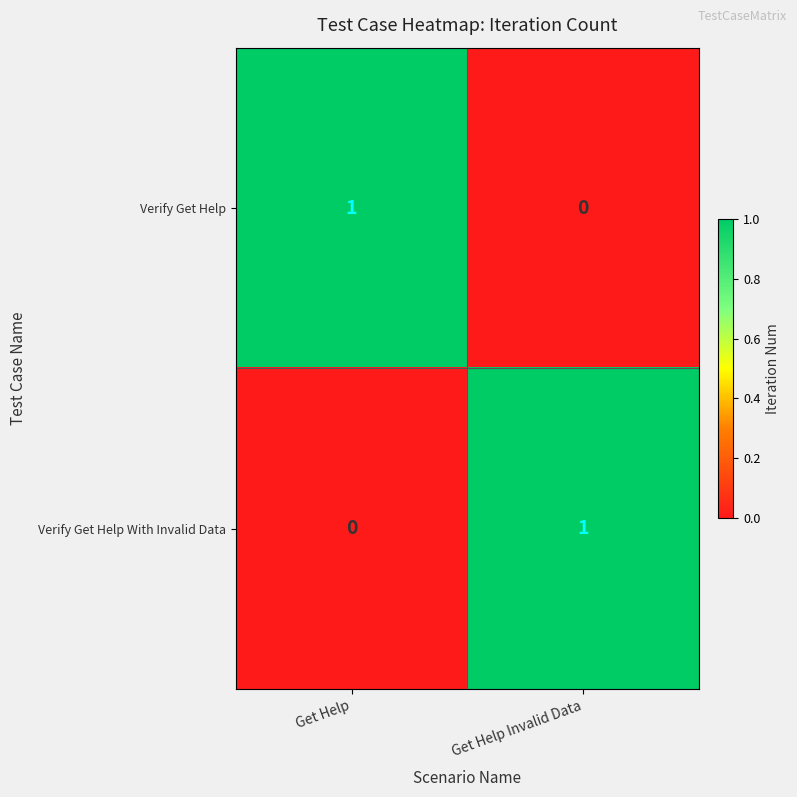

Rank the series at Get Help Invalid Data from lowest to highest value.

Verify Get Help, Verify Get Help With Invalid Data